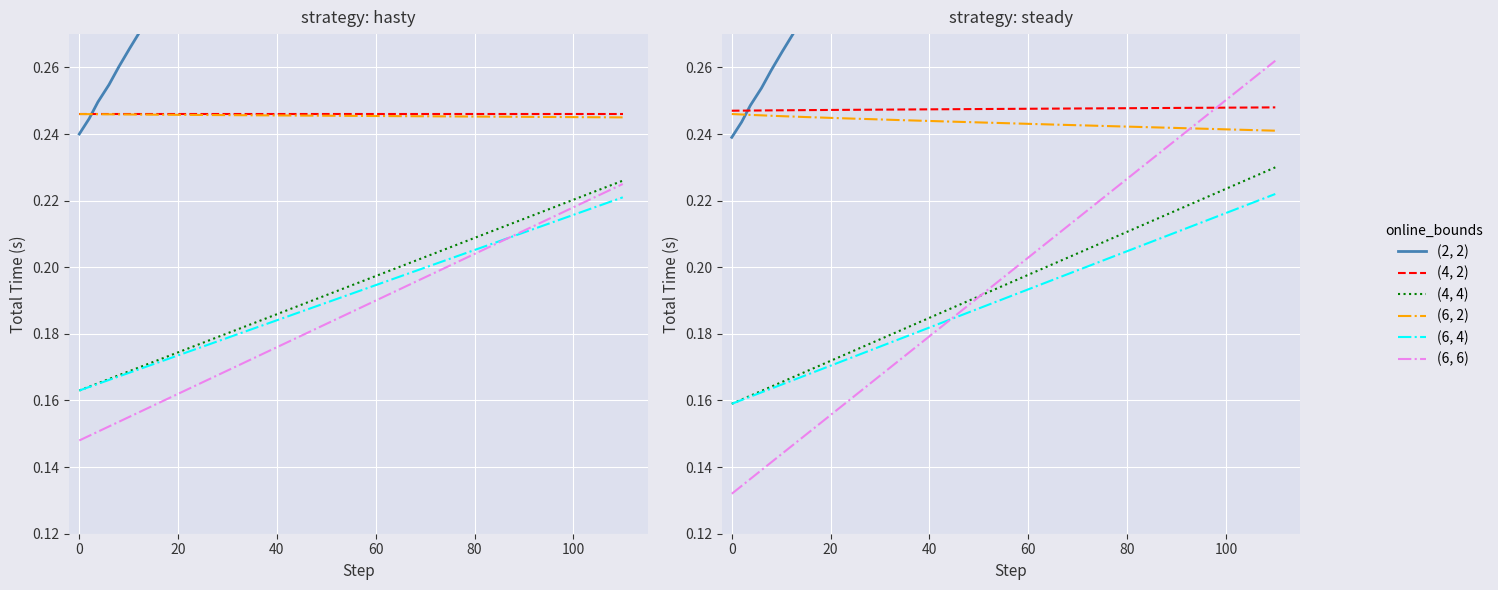

What is the smallest value displayed?

0.1